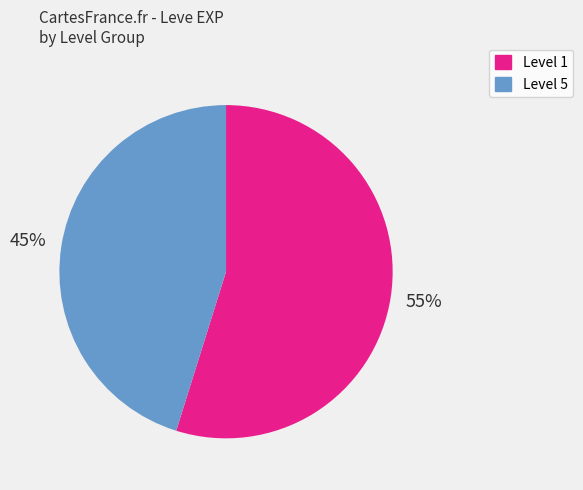

To the nearest percent, what is the average slice percentage?

50%